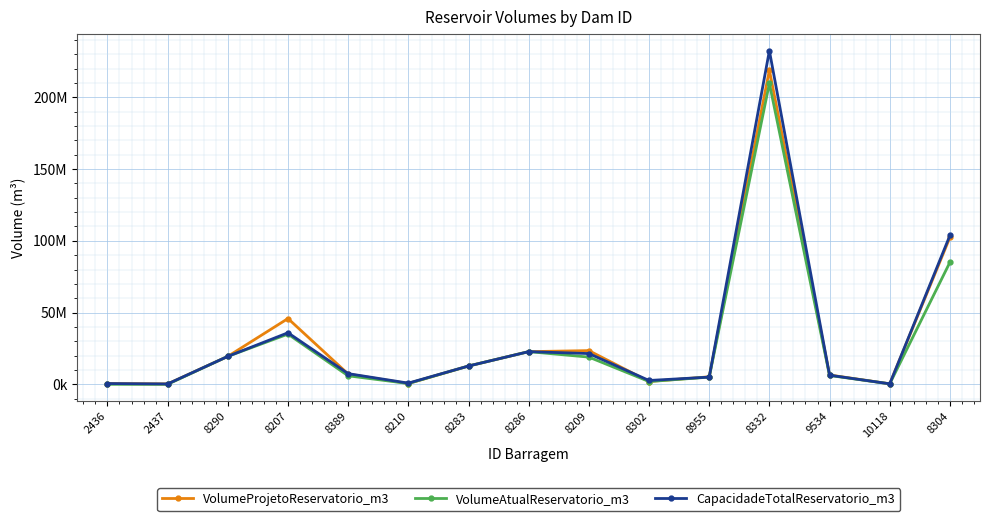

Does the chart have visible grid lines?

Yes